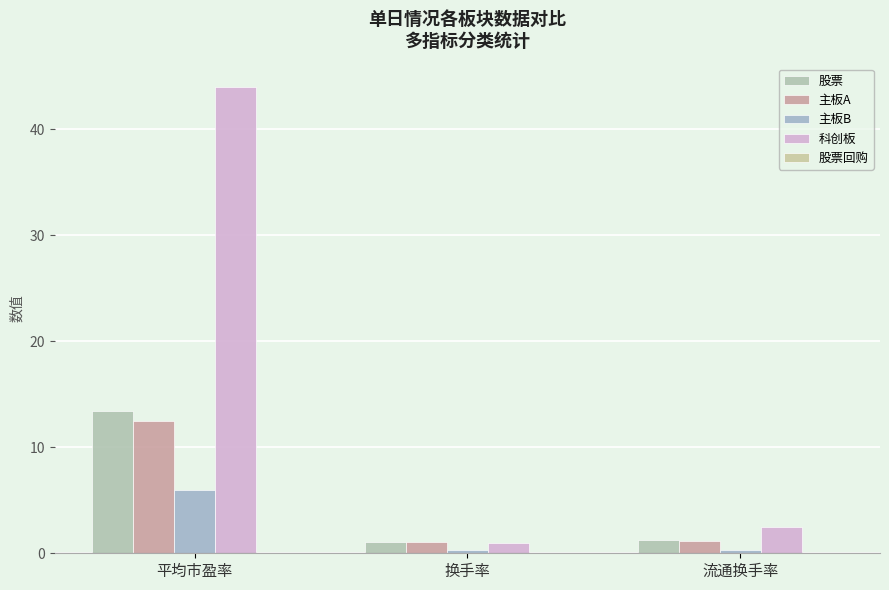

What is the value of the 股票 bar at the 3rd from the left?

1.2